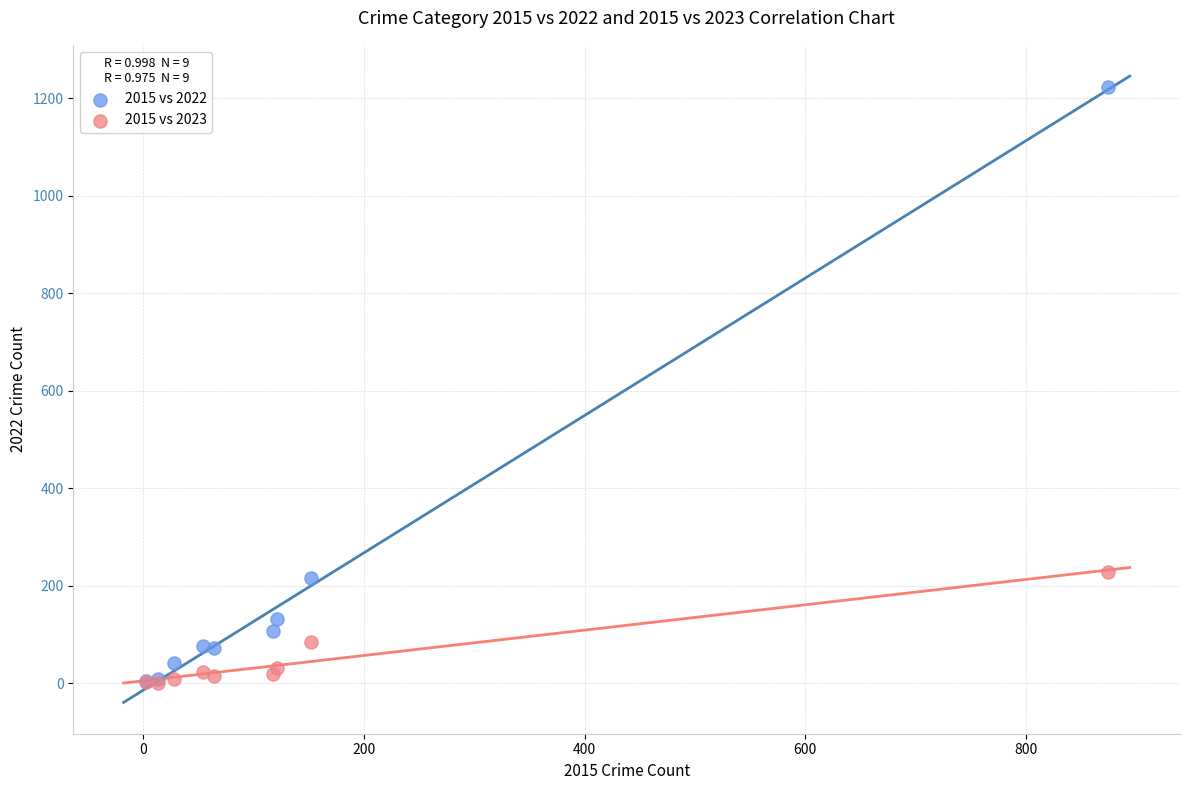

What are all the series names shown in the legend?

2015 vs 2022, 2015 vs 2023